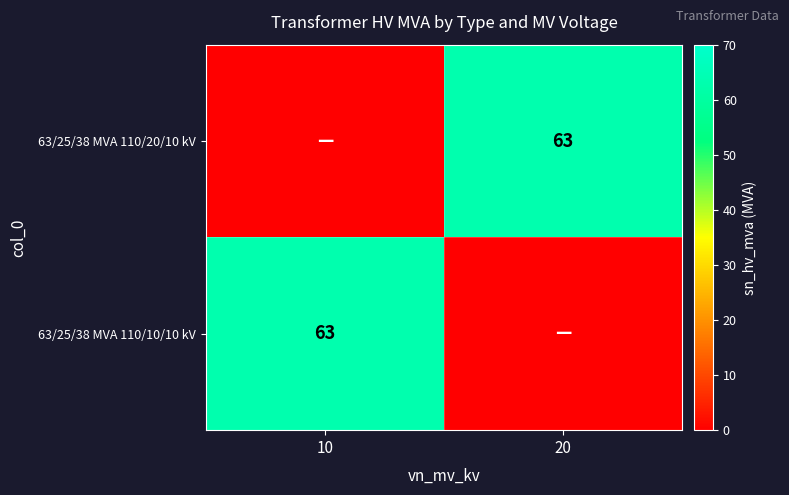

The value of 63/25/38 MVA 110/10/10 kV at 10 is 63. True or false?

True